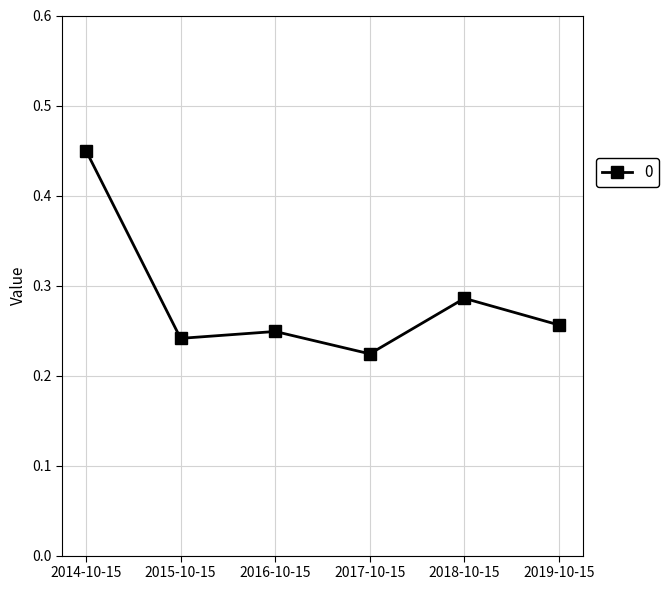

How many values are between 0 and 1?

6